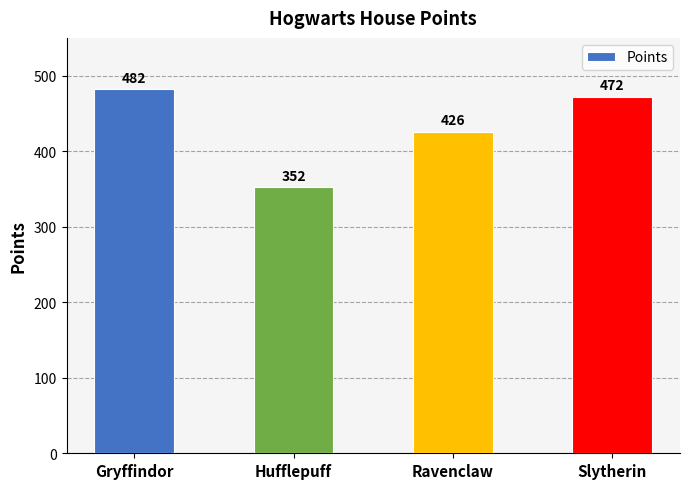

What position from the right is Ravenclaw?

2